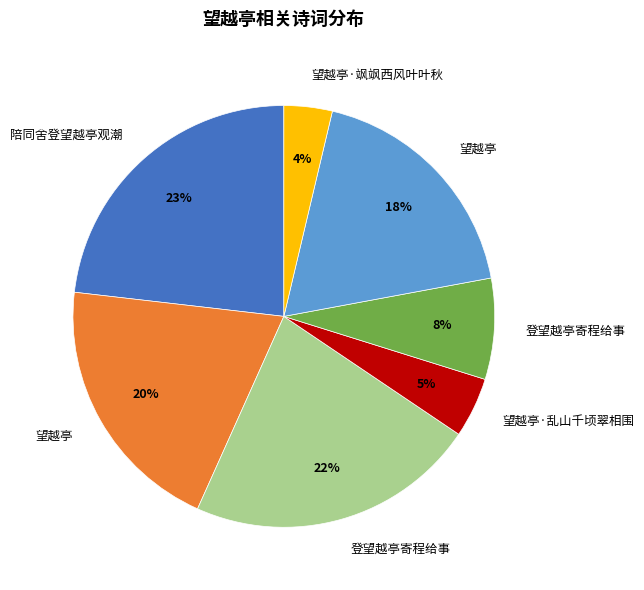

To the nearest percent, what is the difference between the largest and smallest slice percentages?

19%